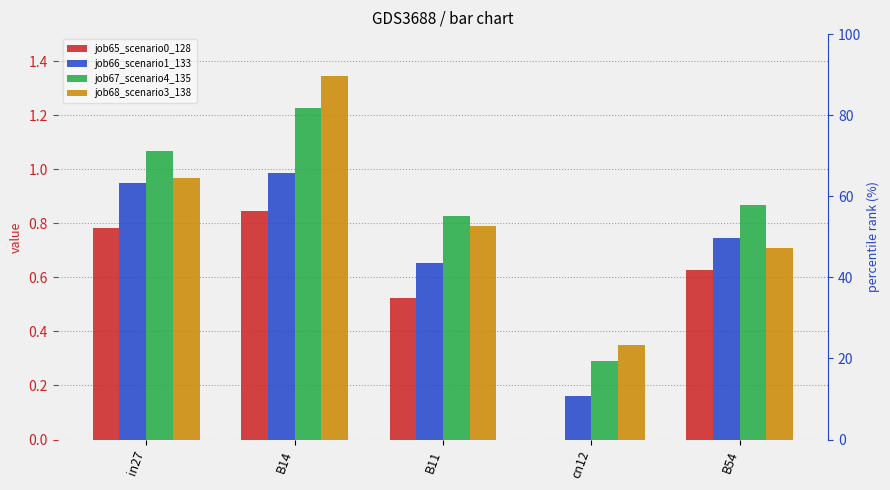

What is the label of the 3rd bar from the left?

B11